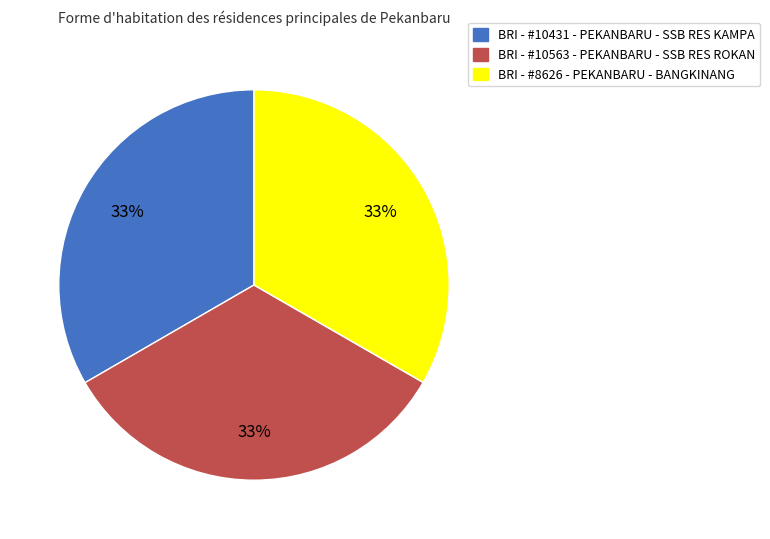

To the nearest percent, what is the combined percentage of BRI - #10431 - PEKANBARU - SSB RES KAMPA and BRI - #10563 - PEKANBARU - SSB RES ROKAN?

67%